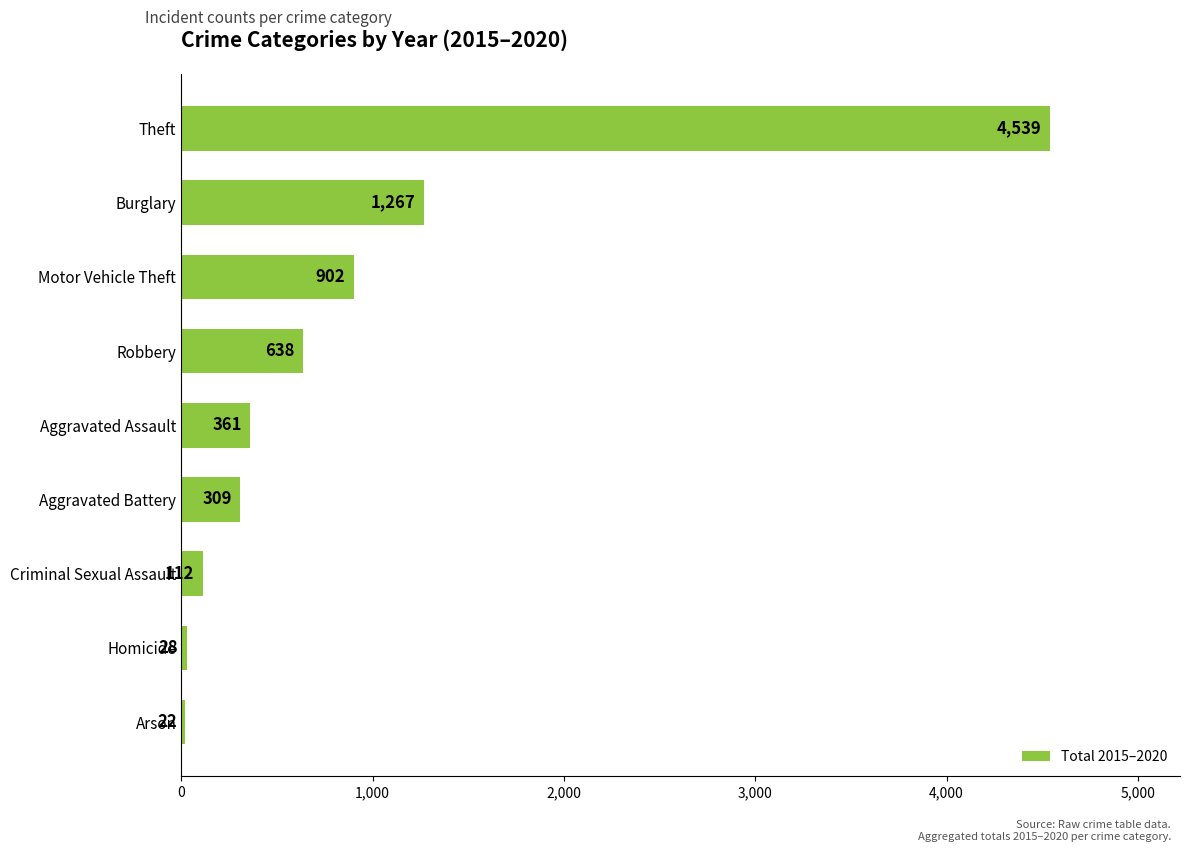

Read the value at Robbery, to the nearest 10.

640